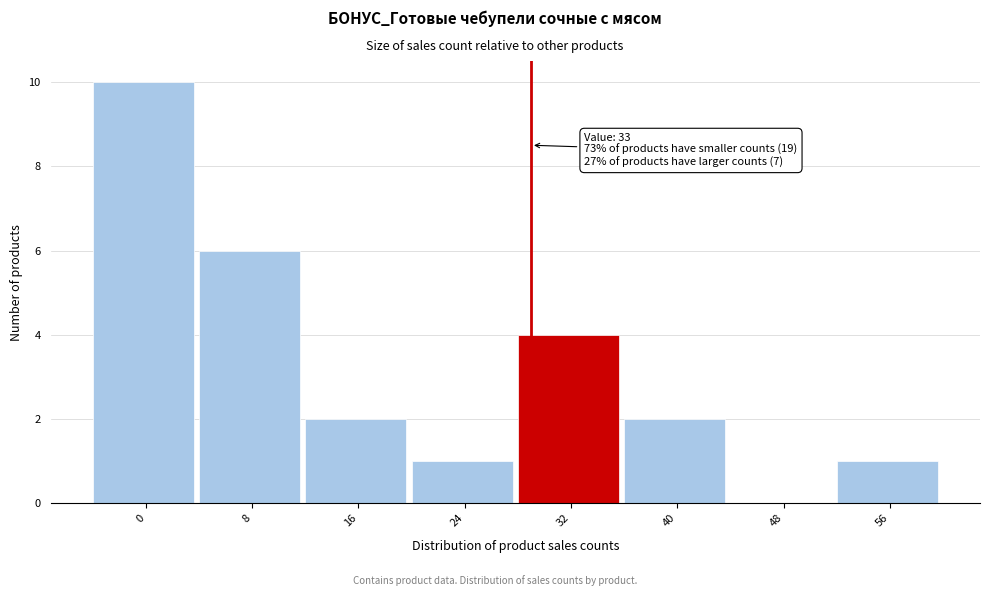

Reading left to right, list all the values displayed in this chart.

0=10	8=6	16=2	24=1	32=4	40=2	48=0	56=1